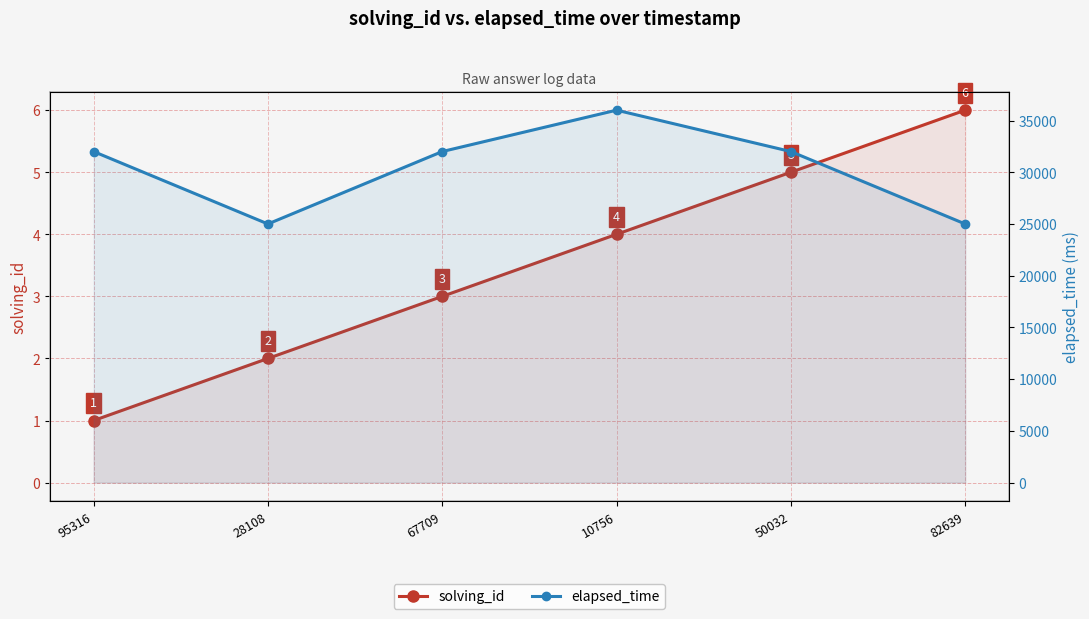

What position from the right is 28108?

5